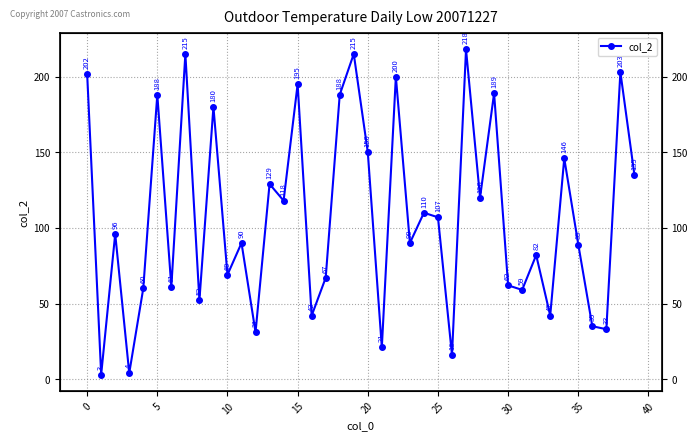

Where is the data nearest to the value 110?

24